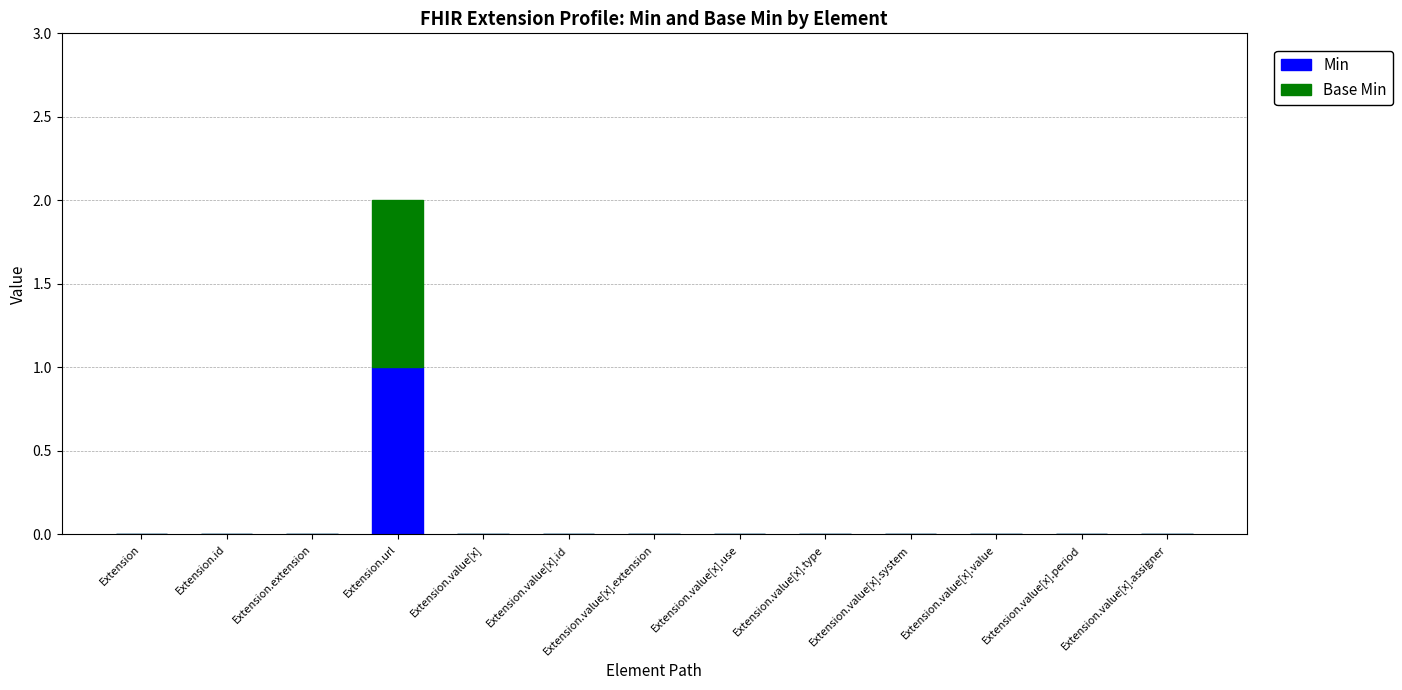

At which category is the sum across all series the highest?

Extension.url